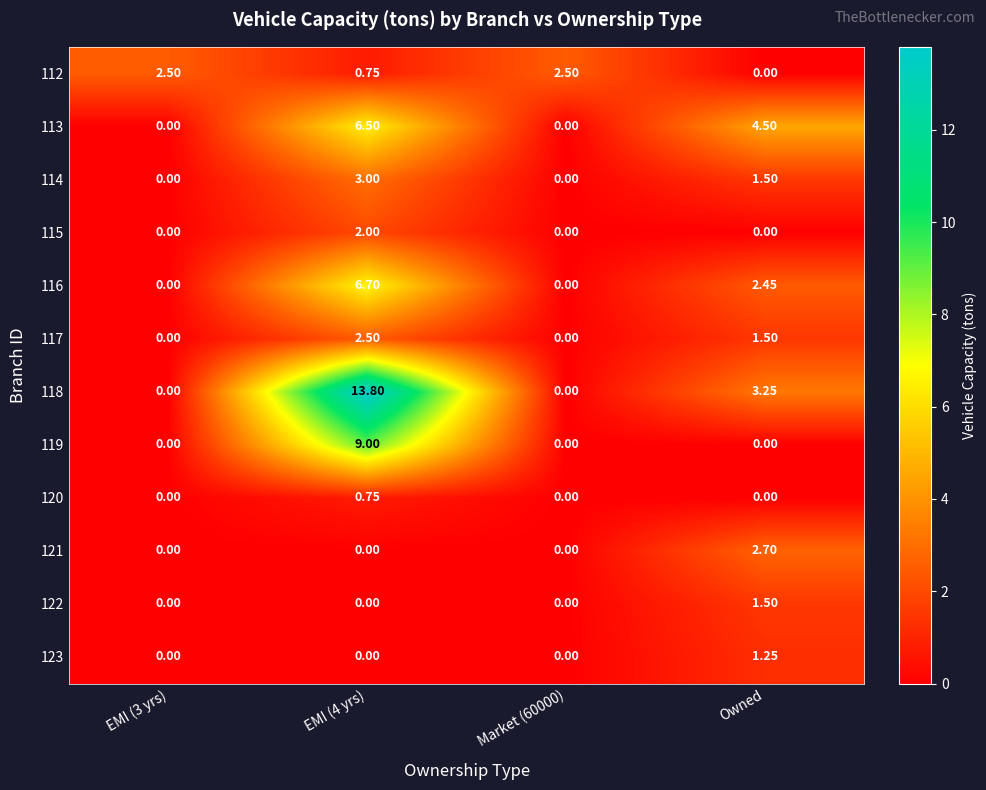

How many categories are shown in the chart?

4